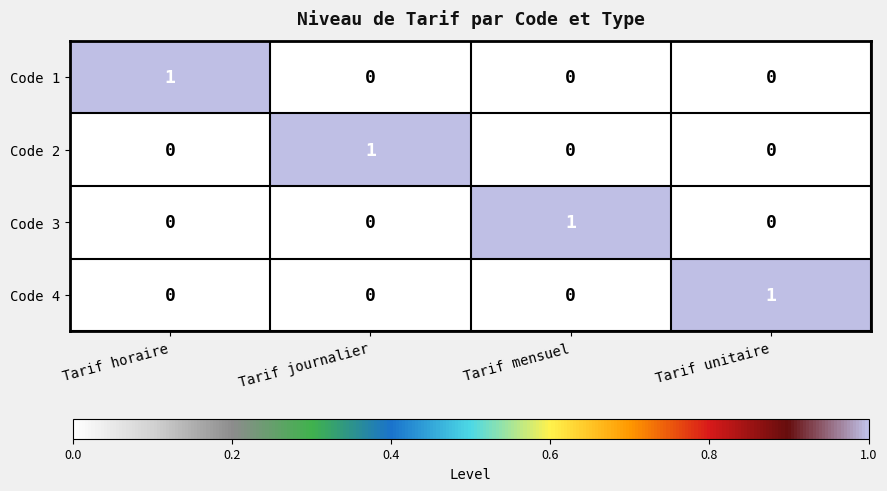

How many Code 2 values are between 0 and 1?

4